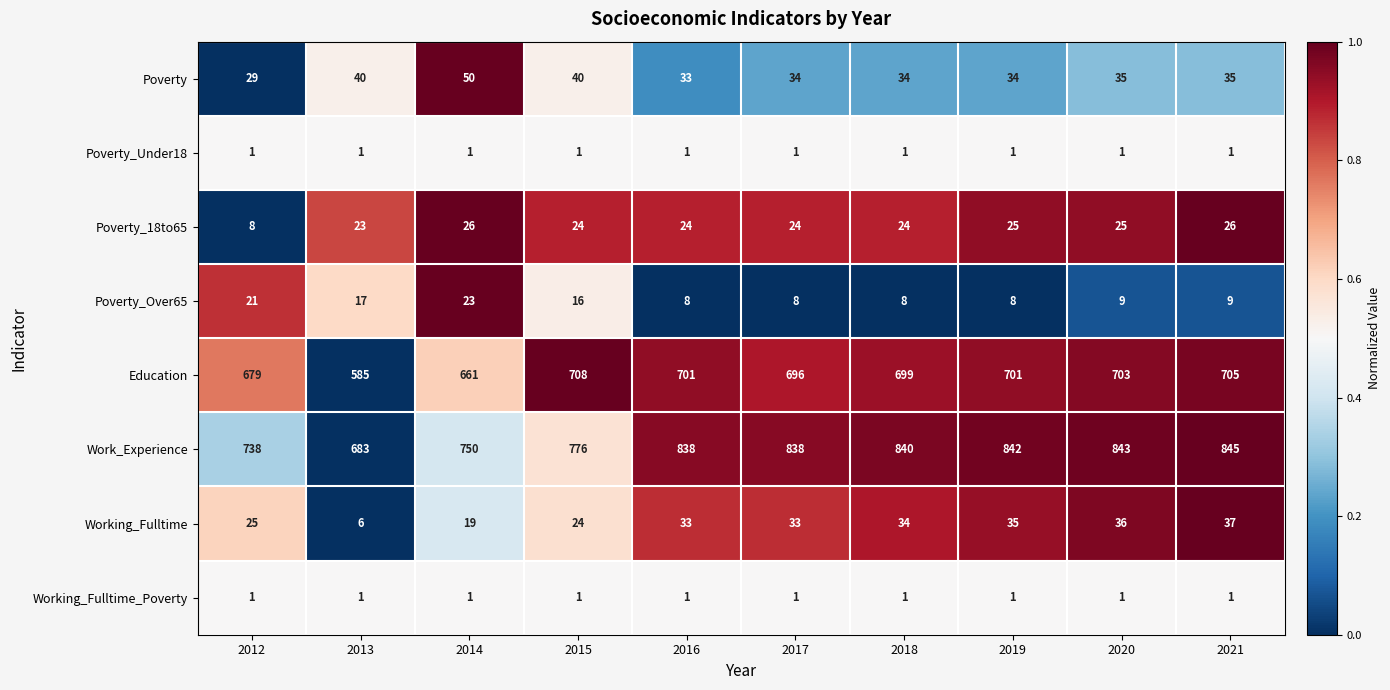

Which series changed the most between 2012 and 2017?

Work_Experience